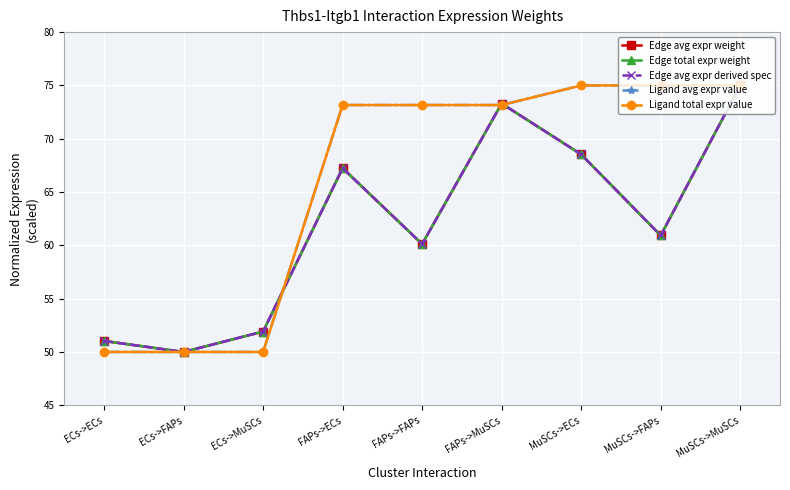

What is the label of the 4th point from the left?

FAPs->ECs